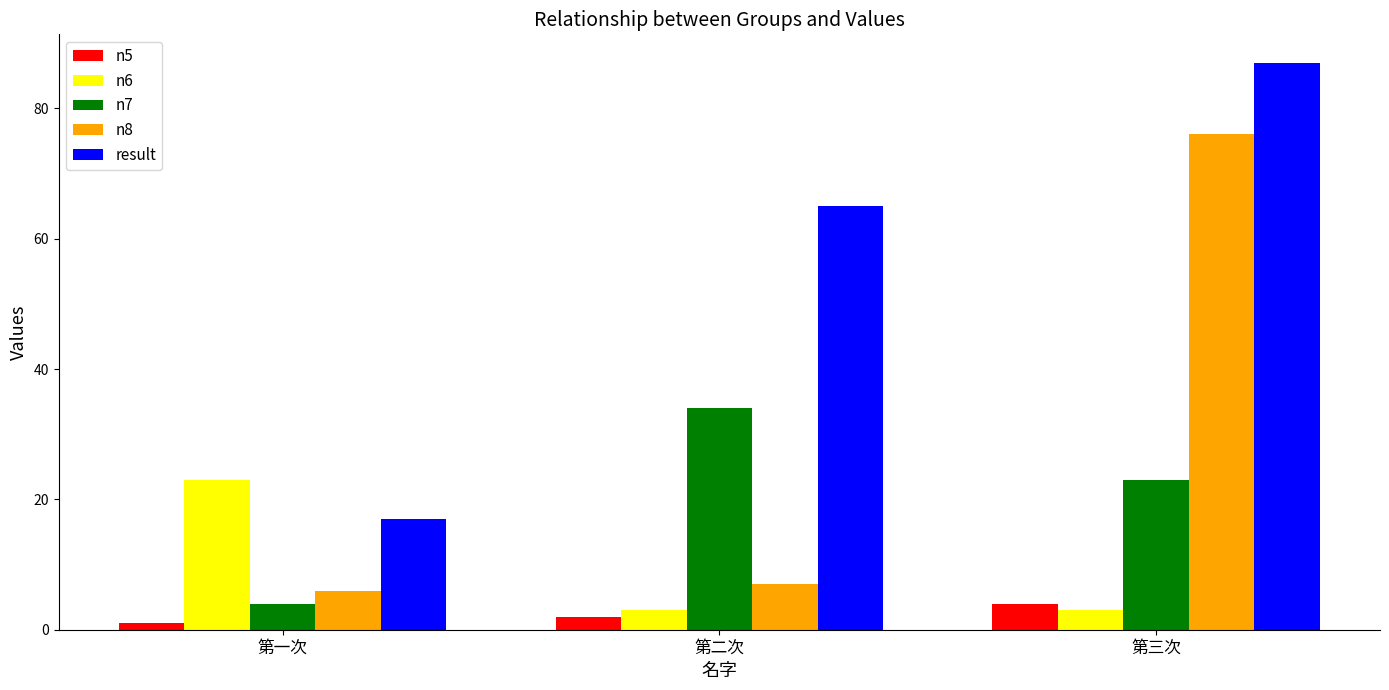

What is the smallest value displayed?

1